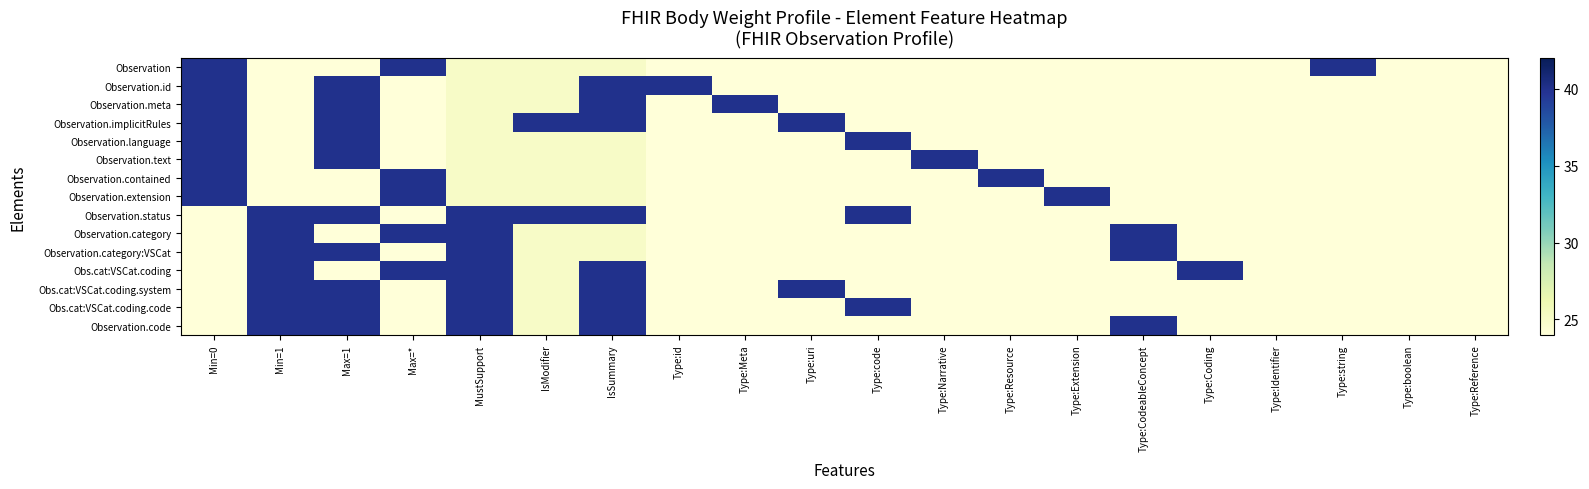

List the series in order of their peak value, highest first.

Observation, Observation.id, Observation.meta, Observation.implicitRules, Observation.language, Observation.text, Observation.contained, Observation.extension, Observation.status, Observation.category, Observation.category:VSCat, Obs.cat:VSCat.coding, Obs.cat:VSCat.coding.system, Obs.cat:VSCat.coding.code, Observation.code